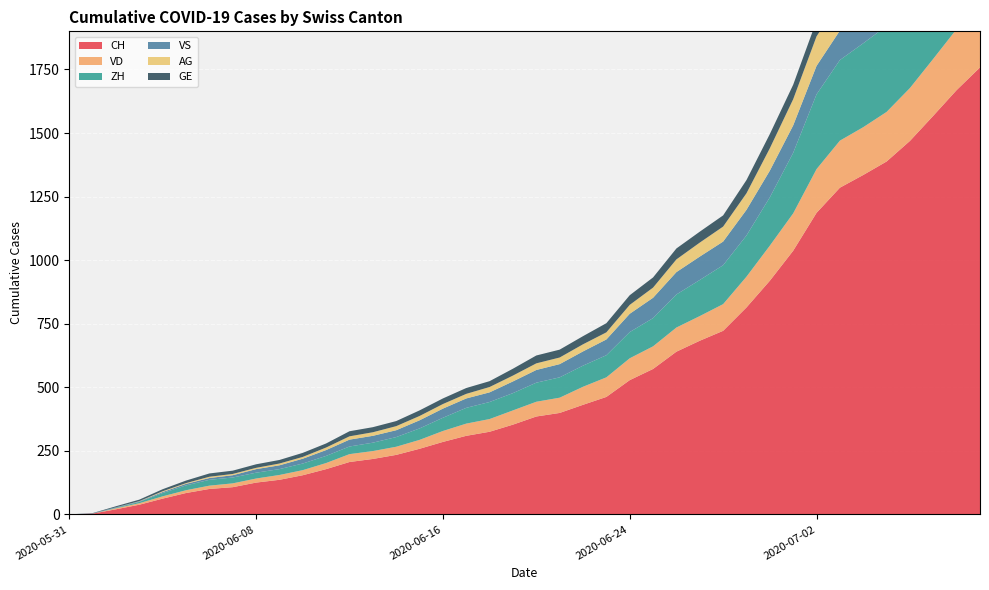

Reading left to right, what are all the values shown in this chart?

CH: 2020-05-31=0	2020-06-01=3	2020-06-02=20	2020-06-03=38	2020-06-04=62	2020-06-05=84	2020-06-06=100	2020-06-07=107	2020-06-08=125	2020-06-09=136	2020-06-10=154	2020-06-11=178	2020-06-12=206	2020-06-13=218	2020-06-14=234	2020-06-15=258	2020-06-16=285	2020-06-17=309	2020-06-18=325	2020-06-19=353	2020-06-20=385	2020-06-21=399	2020-06-22=431	2020-06-23=462	2020-06-24=528	2020-06-25=572	2020-06-26=640	2020-06-27=683	2020-06-28=722	2020-06-29=814	2020-06-30=919	2020-07-01=1037	2020-07-02=1186	2020-07-03=1285	2020-07-04=1335	2020-07-05=1388	2020-07-06=1469	2020-07-07=1568	2020-07-08=1669	2020-07-09=1758
VD: 2020-05-31=0	2020-06-01=0	2020-06-02=4	2020-06-03=6	2020-06-04=9	2020-06-05=11	2020-06-06=13	2020-06-07=15	2020-06-08=16	2020-06-09=19	2020-06-10=20	2020-06-11=24	2020-06-12=31	2020-06-13=31	2020-06-14=32	2020-06-15=35	2020-06-16=43	2020-06-17=48	2020-06-18=50	2020-06-19=56	2020-06-20=58	2020-06-21=60	2020-06-22=71	2020-06-23=77	2020-06-24=86	2020-06-25=89	2020-06-26=95	2020-06-27=97	2020-06-28=105	2020-06-29=121	2020-06-30=138	2020-07-01=147	2020-07-02=172	2020-07-03=185	2020-07-04=188	2020-07-05=195	2020-07-06=208	2020-07-07=224	2020-07-08=240	2020-07-09=252
ZH: 2020-05-31=0	2020-06-01=0	2020-06-02=2	2020-06-03=5	2020-06-04=13	2020-06-05=19	2020-06-06=23	2020-06-07=23	2020-06-08=23	2020-06-09=23	2020-06-10=26	2020-06-11=28	2020-06-12=30	2020-06-13=33	2020-06-14=38	2020-06-15=45	2020-06-16=52	2020-06-17=62	2020-06-18=67	2020-06-19=68	2020-06-20=75	2020-06-21=80	2020-06-22=83	2020-06-23=87	2020-06-24=103	2020-06-25=111	2020-06-26=130	2020-06-27=142	2020-06-28=153	2020-06-29=162	2020-06-30=190	2020-07-01=238	2020-07-02=294	2020-07-03=317	2020-07-04=330	2020-07-05=338	2020-07-06=357	2020-07-07=382	2020-07-08=405	2020-07-09=424
VS: 2020-05-31=0	2020-06-01=1	2020-06-02=2	2020-06-03=2	2020-06-04=4	2020-06-05=6	2020-06-06=7	2020-06-07=9	2020-06-08=14	2020-06-09=15	2020-06-10=19	2020-06-11=23	2020-06-12=27	2020-06-13=27	2020-06-14=27	2020-06-15=32	2020-06-16=36	2020-06-17=37	2020-06-18=38	2020-06-19=46	2020-06-20=50	2020-06-21=52	2020-06-22=56	2020-06-23=62	2020-06-24=72	2020-06-25=80	2020-06-26=88	2020-06-27=92	2020-06-28=93	2020-06-29=101	2020-06-30=105	2020-07-01=108	2020-07-02=112	2020-07-03=116	2020-07-04=118	2020-07-05=120	2020-07-06=123	2020-07-07=126	2020-07-08=126	2020-07-09=128
AG: 2020-05-31=0	2020-06-01=0	2020-06-02=0	2020-06-03=1	2020-06-04=3	2020-06-05=3	2020-06-06=5	2020-06-07=5	2020-06-08=5	2020-06-09=7	2020-06-10=7	2020-06-11=10	2020-06-12=13	2020-06-13=14	2020-06-14=16	2020-06-15=17	2020-06-16=18	2020-06-17=18	2020-06-18=21	2020-06-19=23	2020-06-20=26	2020-06-21=26	2020-06-22=28	2020-06-23=28	2020-06-24=35	2020-06-25=40	2020-06-26=50	2020-06-27=55	2020-06-28=59	2020-06-29=65	2020-06-30=88	2020-07-01=103	2020-07-02=116	2020-07-03=120	2020-07-04=123	2020-07-05=125	2020-07-06=132	2020-07-07=140	2020-07-08=147	2020-07-09=153
GE: 2020-05-31=0	2020-06-01=1	2020-06-02=4	2020-06-03=6	2020-06-04=8	2020-06-05=10	2020-06-06=13	2020-06-07=13	2020-06-08=14	2020-06-09=14	2020-06-10=16	2020-06-11=16	2020-06-12=20	2020-06-13=20	2020-06-14=20	2020-06-15=22	2020-06-16=22	2020-06-17=23	2020-06-18=23	2020-06-19=27	2020-06-20=31	2020-06-21=31	2020-06-22=32	2020-06-23=36	2020-06-24=38	2020-06-25=40	2020-06-26=43	2020-06-27=43	2020-06-28=44	2020-06-29=52	2020-06-30=56	2020-07-01=57	2020-07-02=62	2020-07-03=64	2020-07-04=67	2020-07-05=69	2020-07-06=76	2020-07-07=80	2020-07-08=84	2020-07-09=92